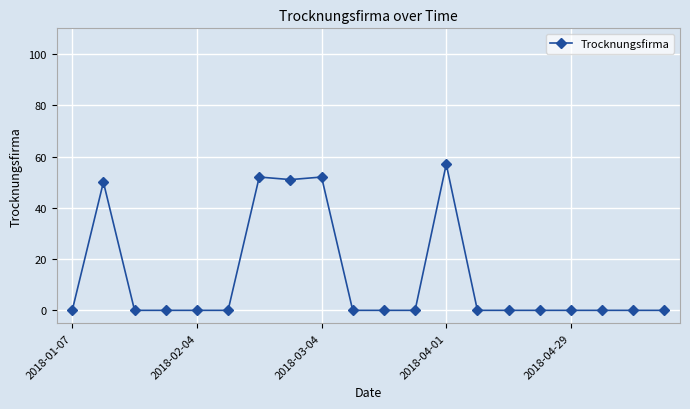

What is the difference between the maximum and minimum values?

57